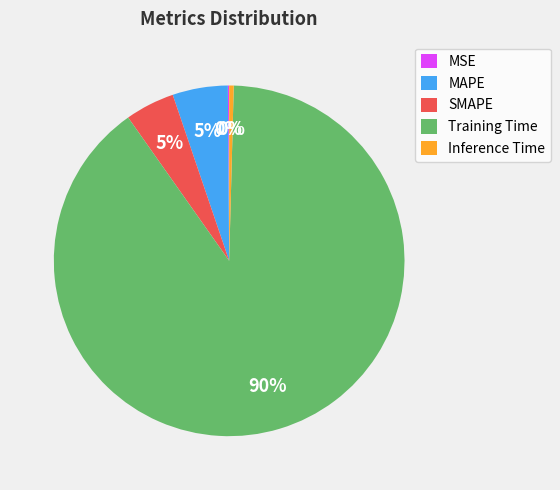

What is the largest slice in the pie chart?

Training Time